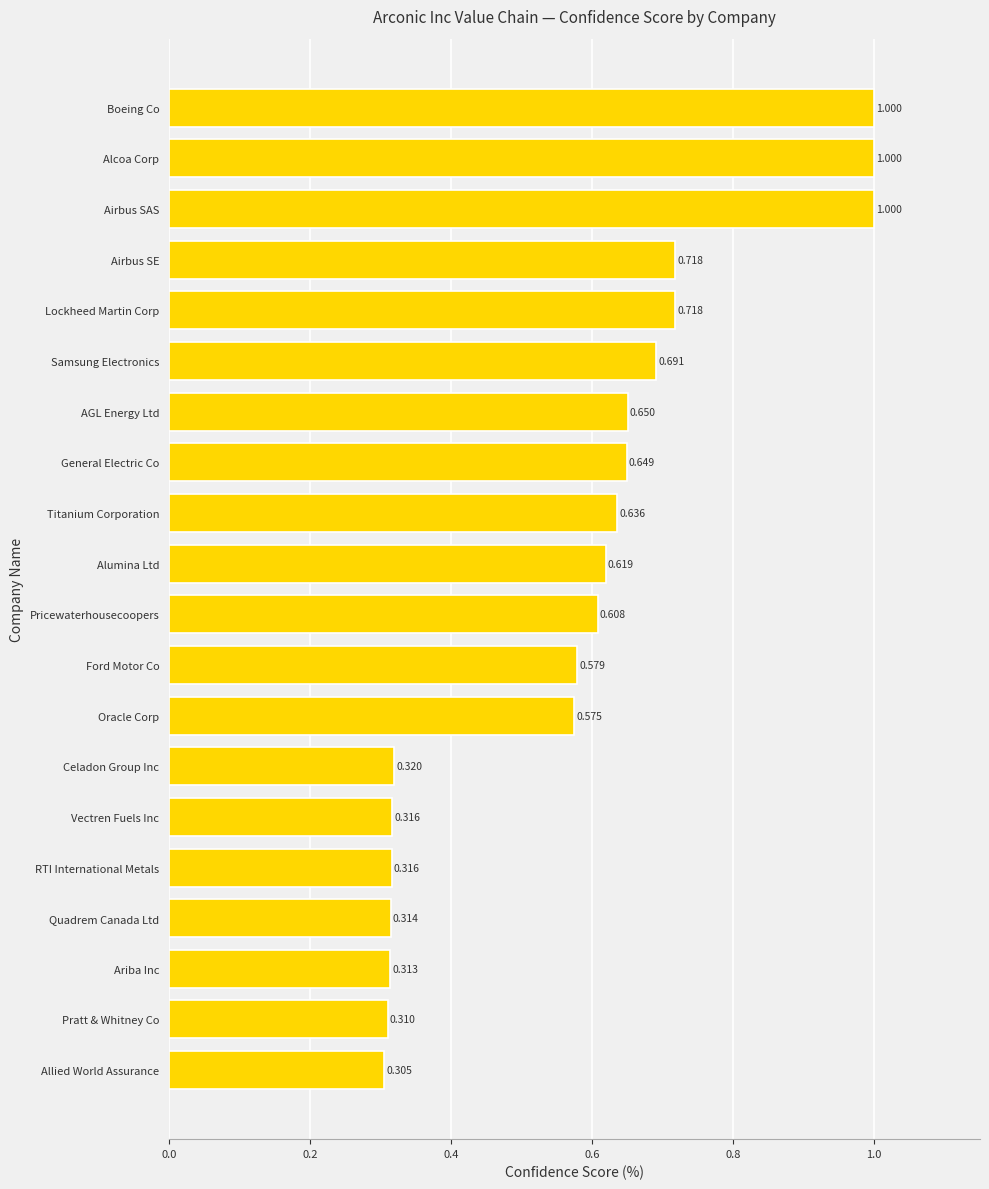

Where is the data nearest to the value 0?

Allied World Assurance